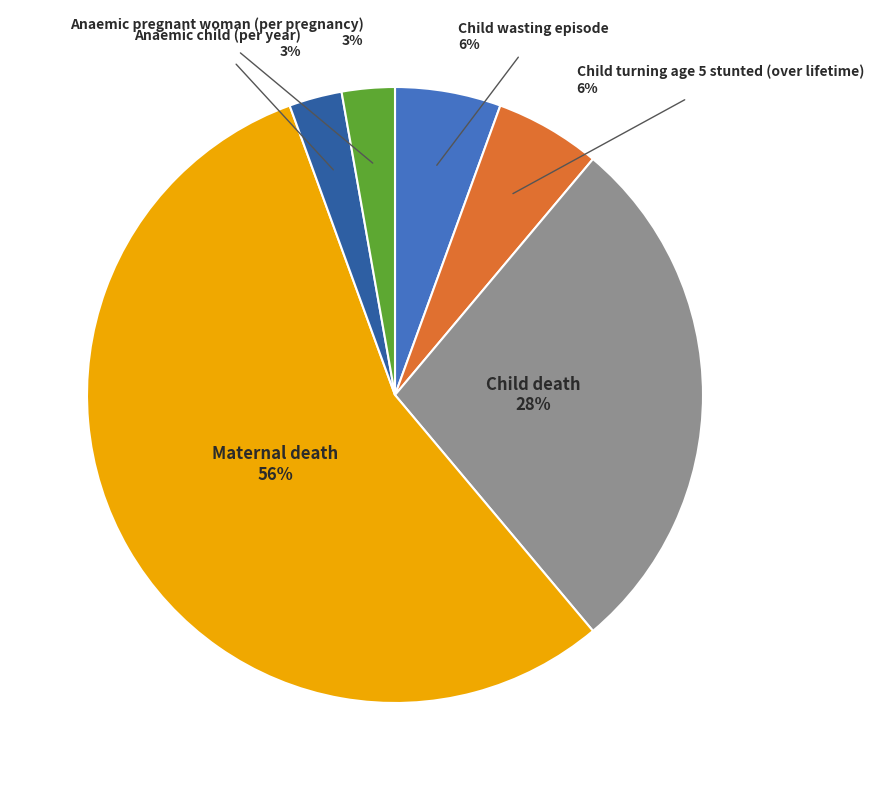

To the nearest percent, what is the average slice percentage?

17%